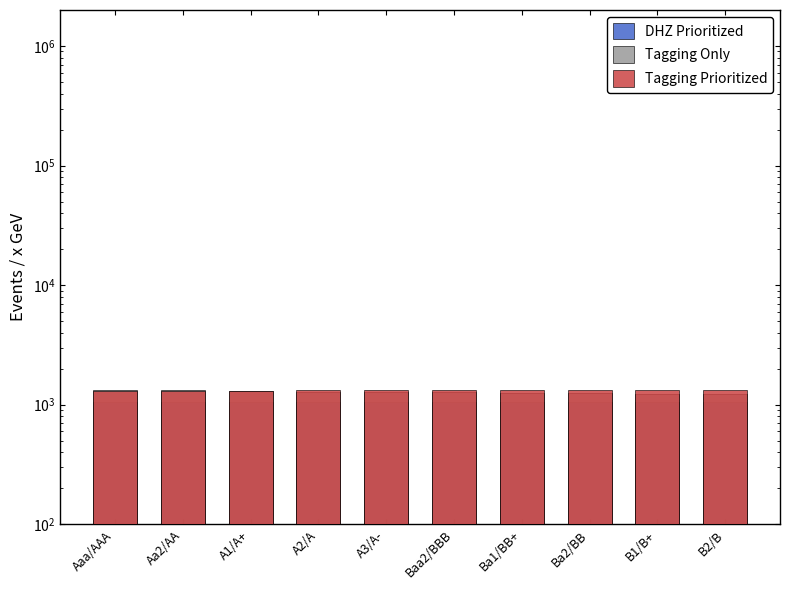

Rank the categories by DHZ Prioritized value from highest to lowest.

Aaa/AAA, Aa2/AA, A1/A+, A2/A, A3/A-, Baa2/BBB, Ba1/BB+, Ba2/BB, B1/B+, B2/B